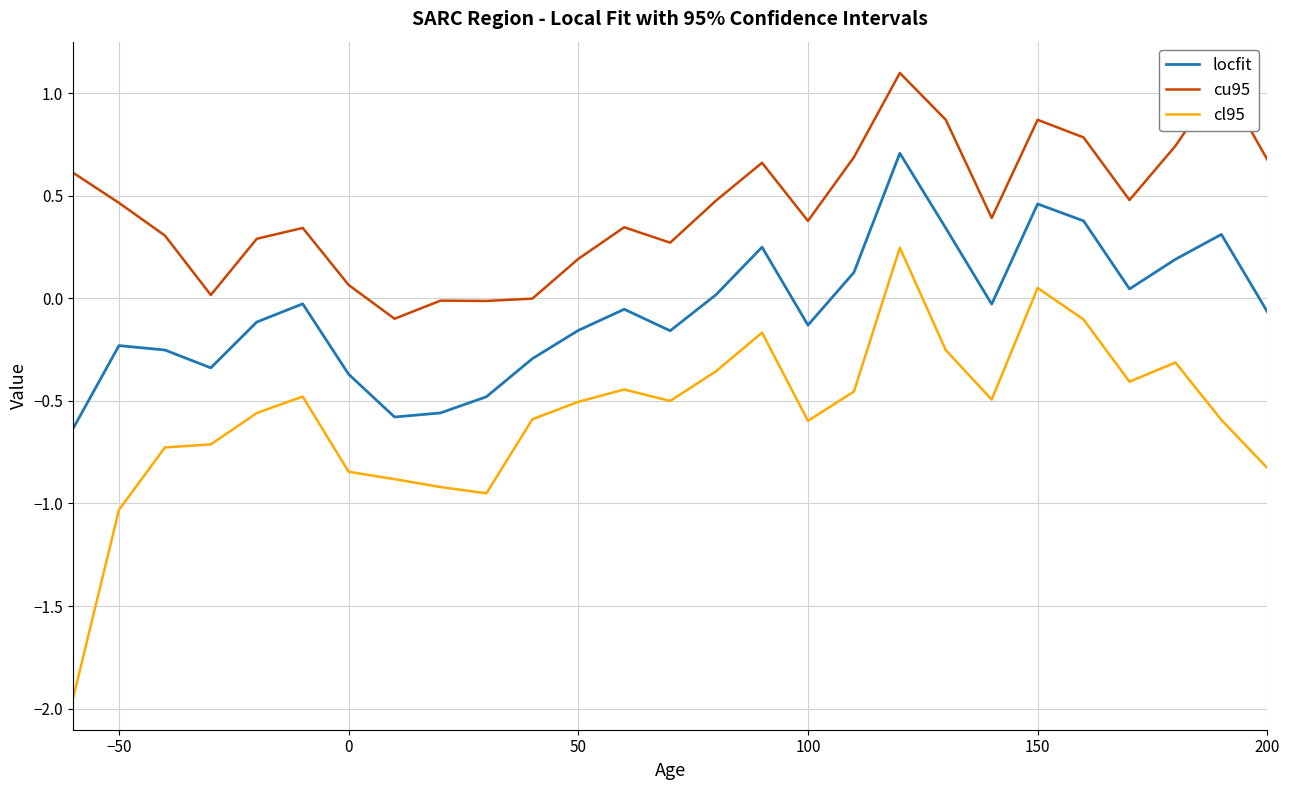

Which series has the widest spread of values?

cl95